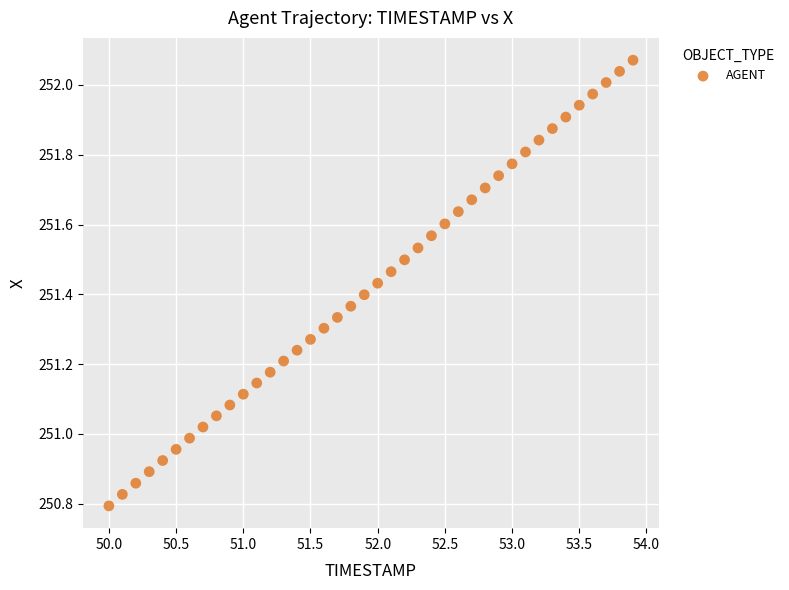

What is the range of X values (max minus min)?

3.9